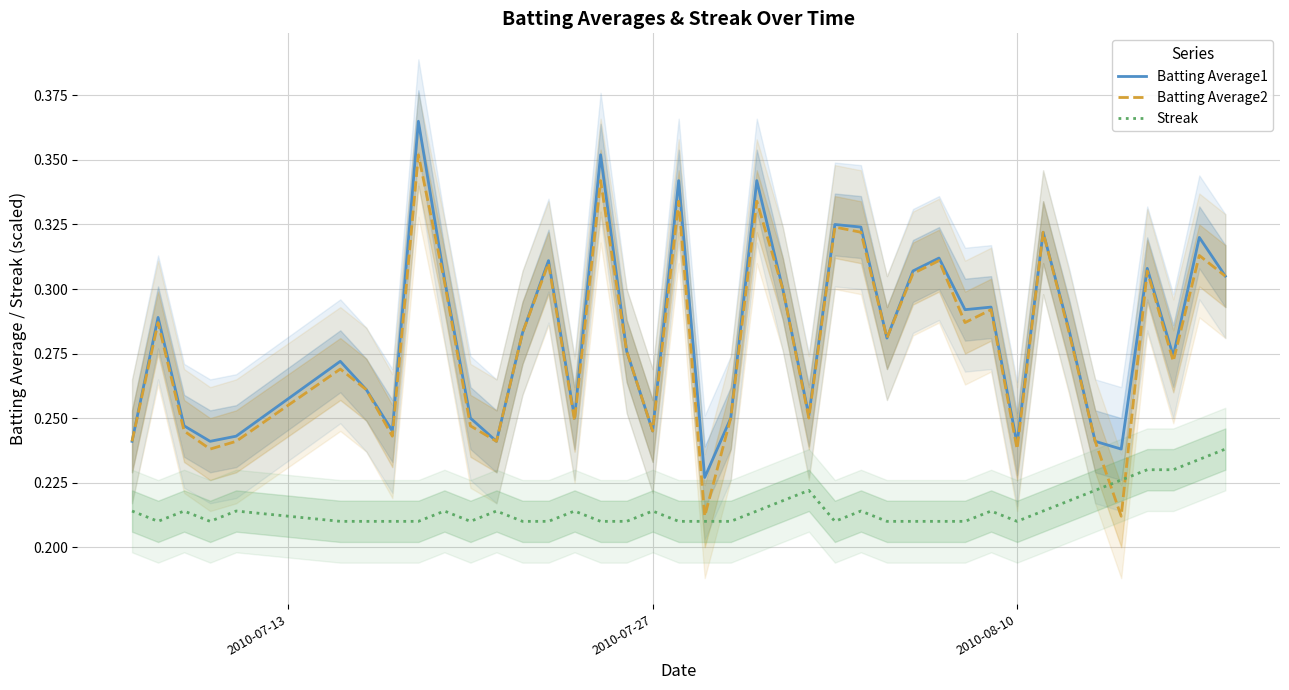

True or false: Batting Average1 and Streak intersect in this chart.

False